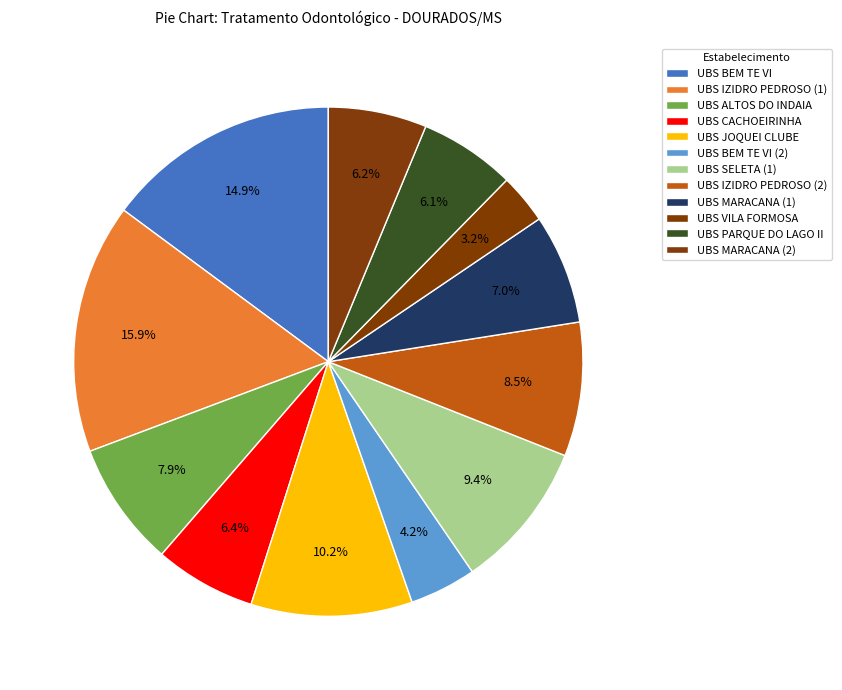

How many segments does this pie chart have?

12